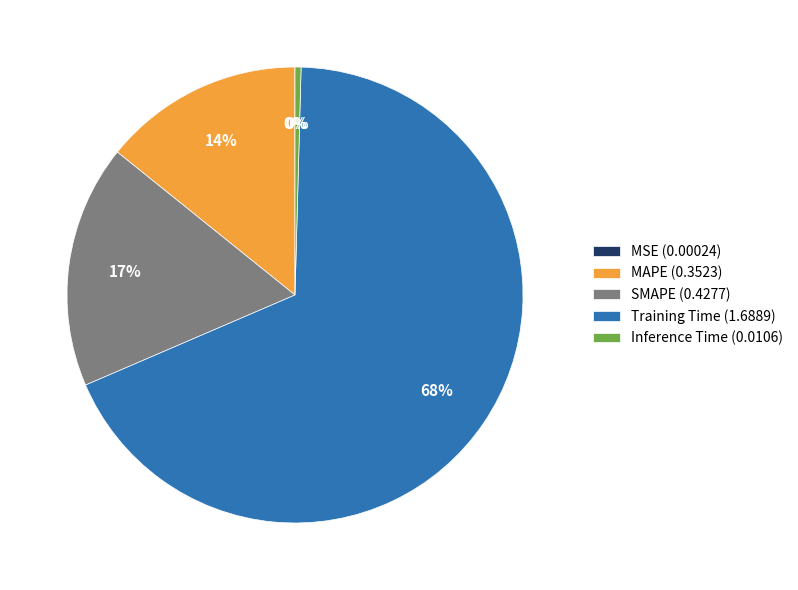

Is Training Time (1.6889) the majority of the pie?

Yes